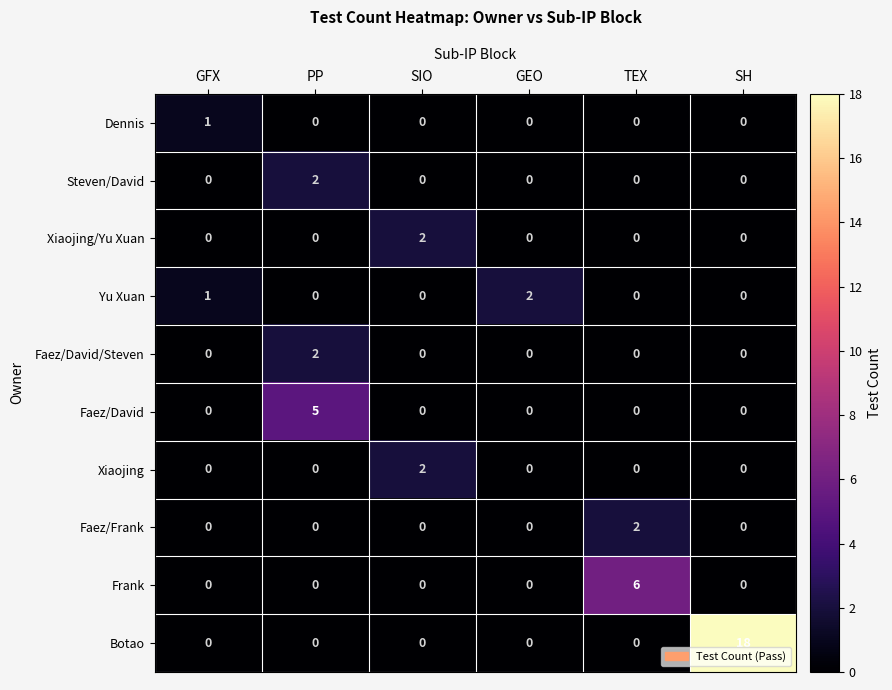

Which category has the highest value across all series?

SH